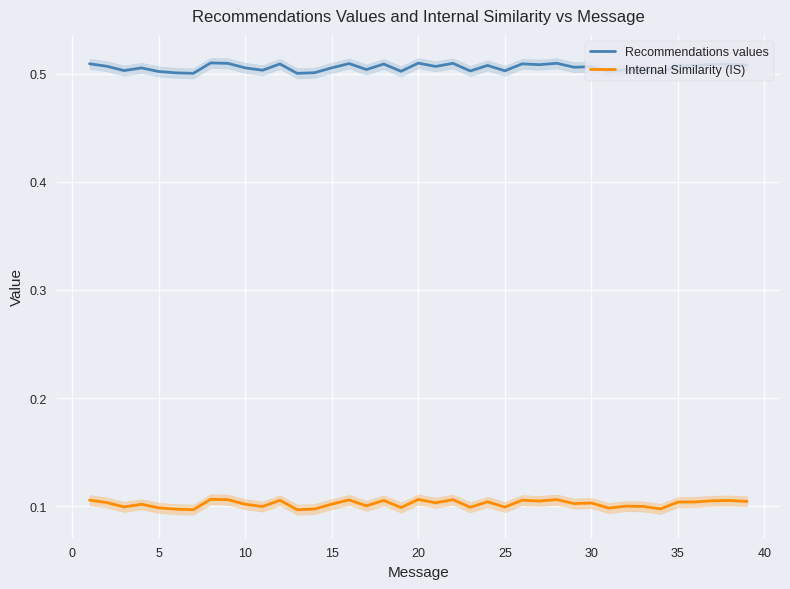

The Internal Similarity (IS) series shows 0.0 at 30. True or false?

False